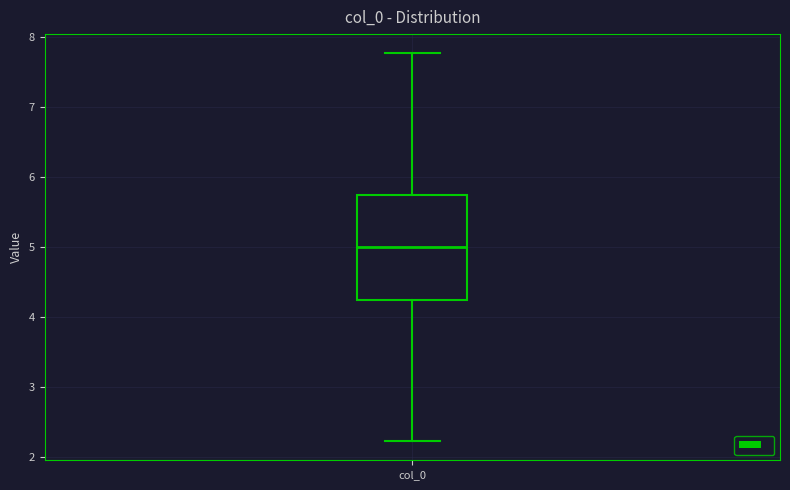

Transcribe this box plot: give where the median line is, the range the box spans, and where the two whiskers end, as read against the y-axis. The values are not printed on the chart, so give them approximately, as read against the axis.

median 5.0, box 4.2 to 5.8, whiskers 2.2 to 7.8